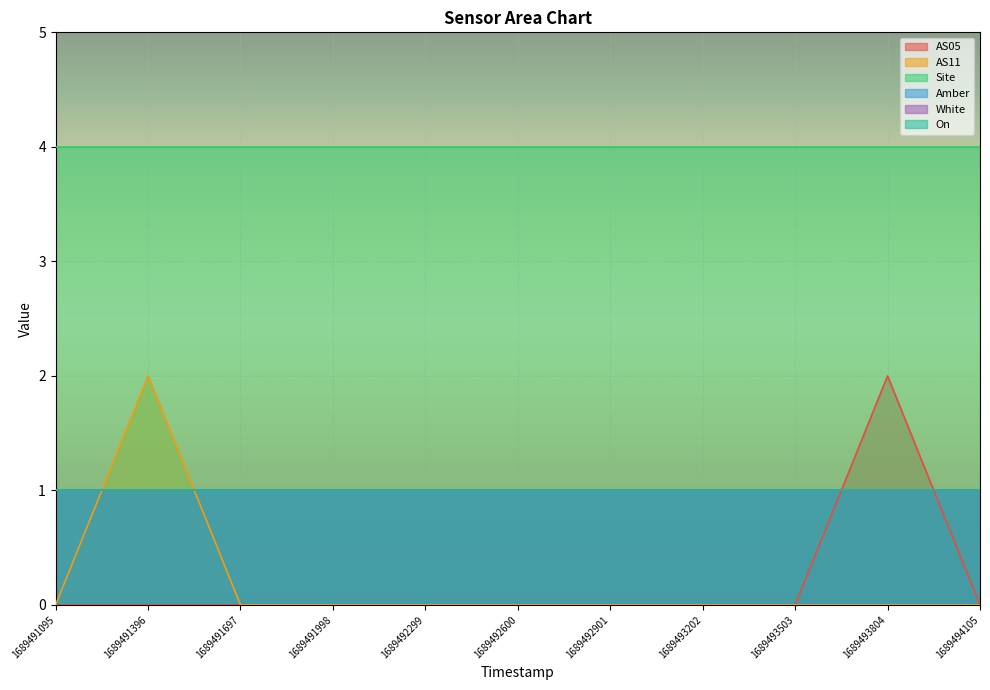

True or false: White and On intersect in this chart.

False